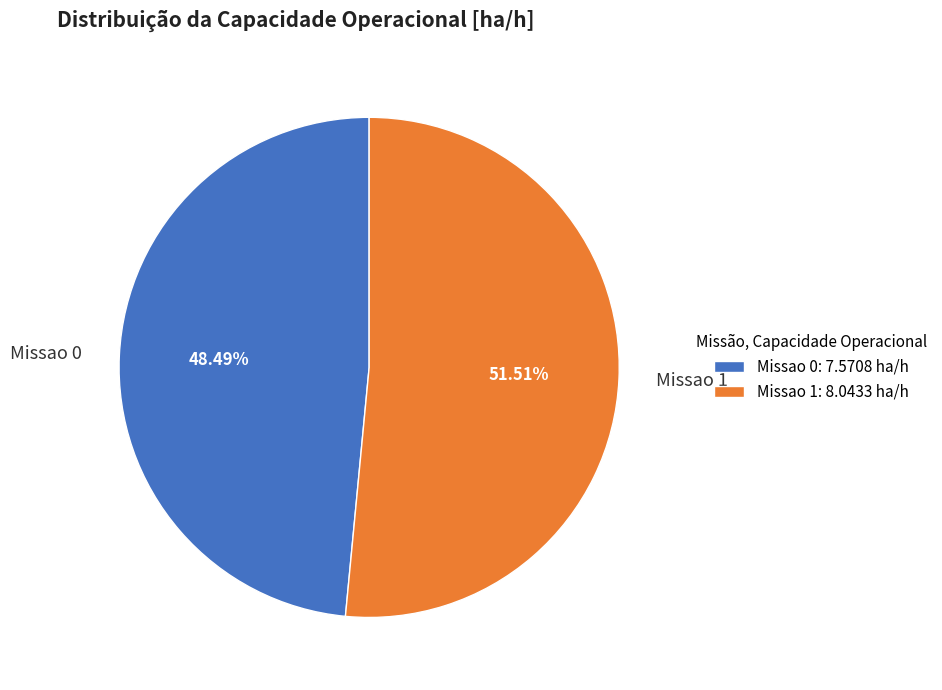

What percentage is the Missao 0 slice, to the nearest percent?

48%